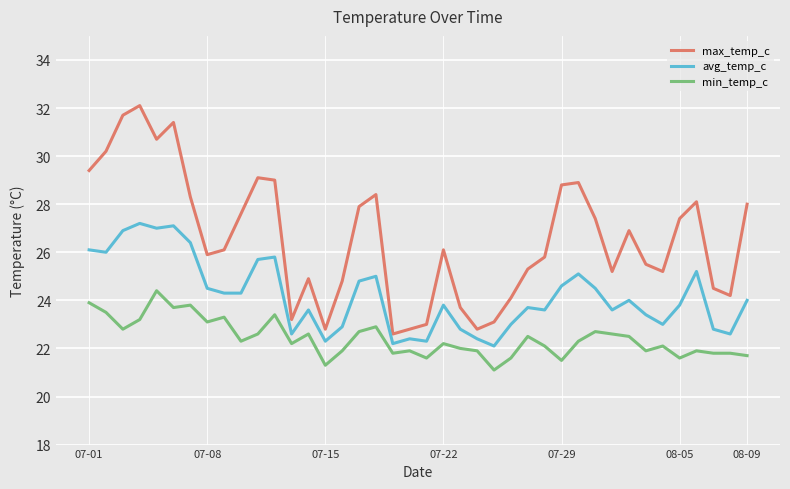

Which series has the largest total across all categories?

max_temp_c